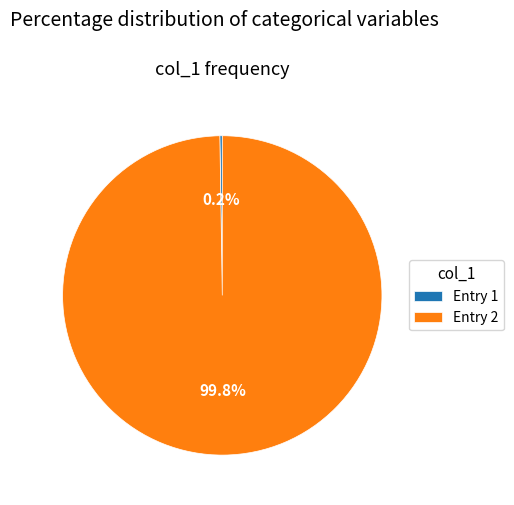

To the nearest percent, what is the average slice percentage?

50%